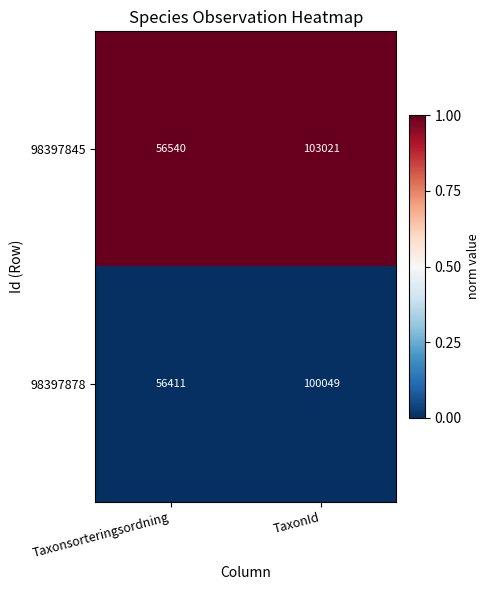

Which series has the largest total across all categories?

98397845